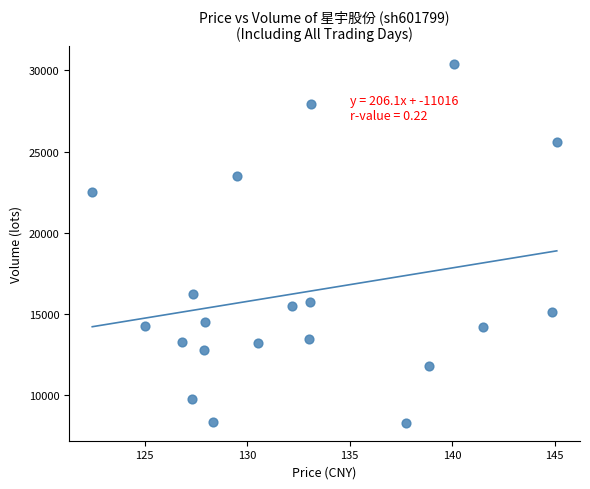

What is the range of Y values (max minus min)?

22071